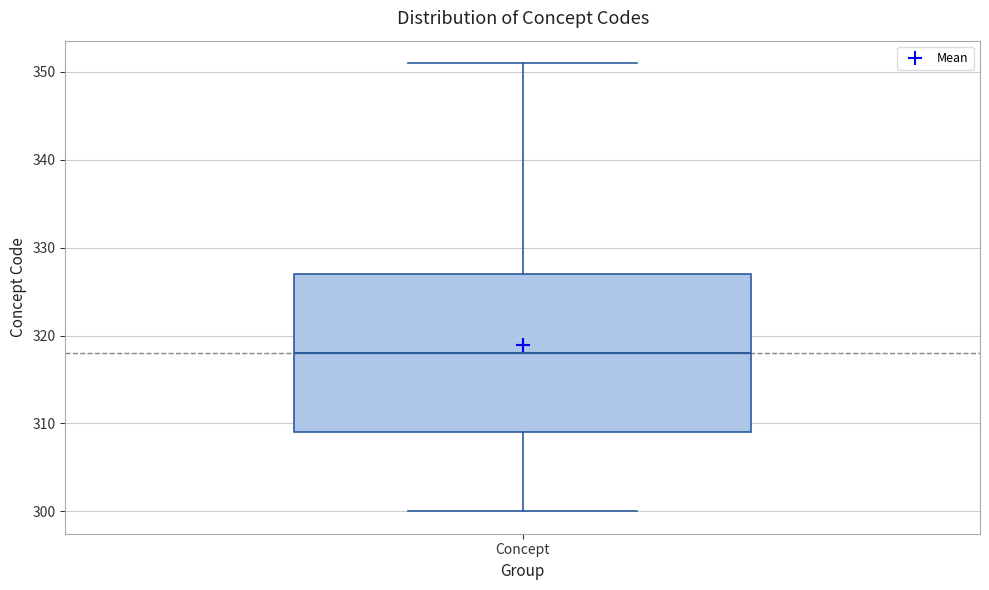

Where does the median line of the box for Concept sit on the y-axis? The values are not printed on the chart, so give them approximately, as read against the axis.

318